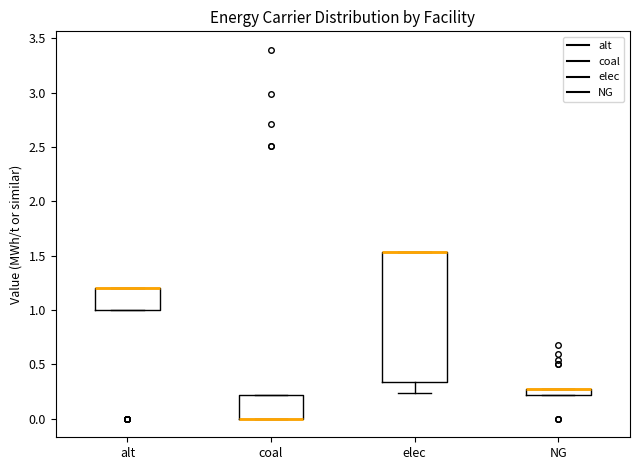

Where does the lower whisker of the box for elec end on the y-axis? The values are not printed on the chart, so give them approximately, as read against the axis.

0.25